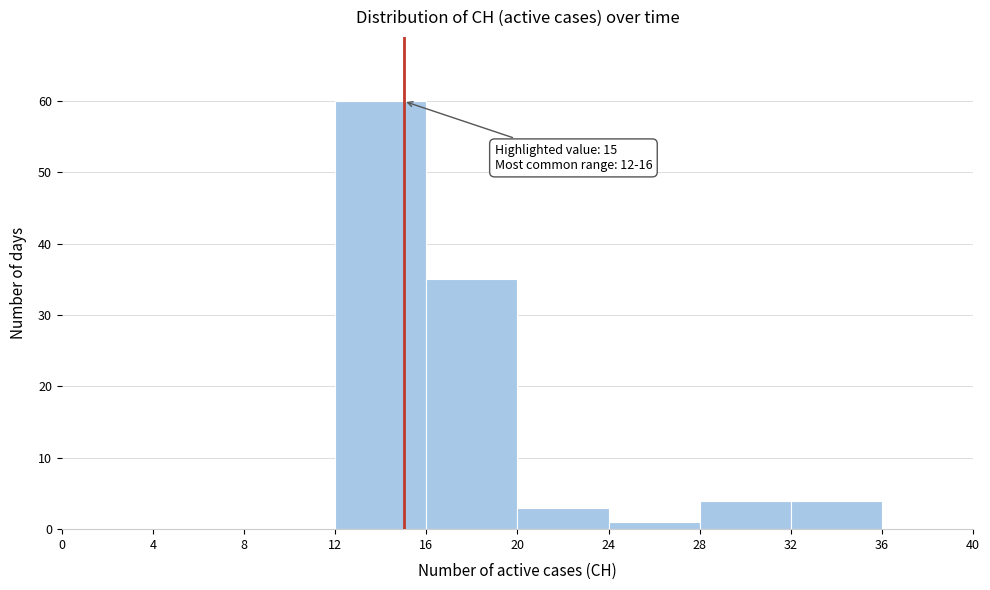

Over which range of the x-axis is the bar tallest?

12 to 16